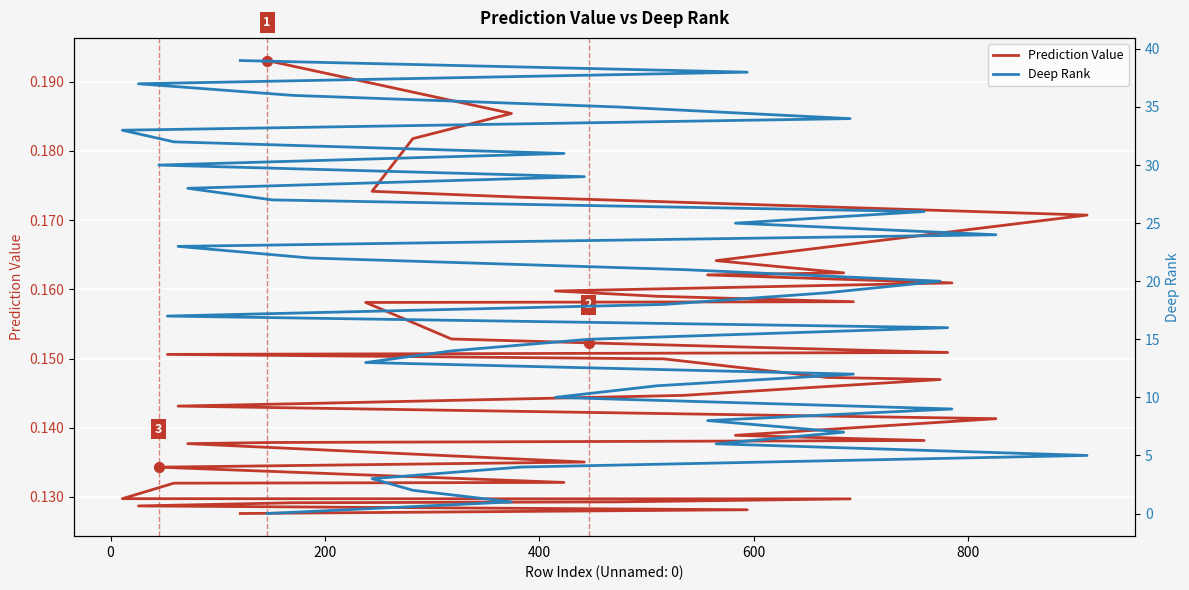

Which series contains the highest Y value?

Deep Rank